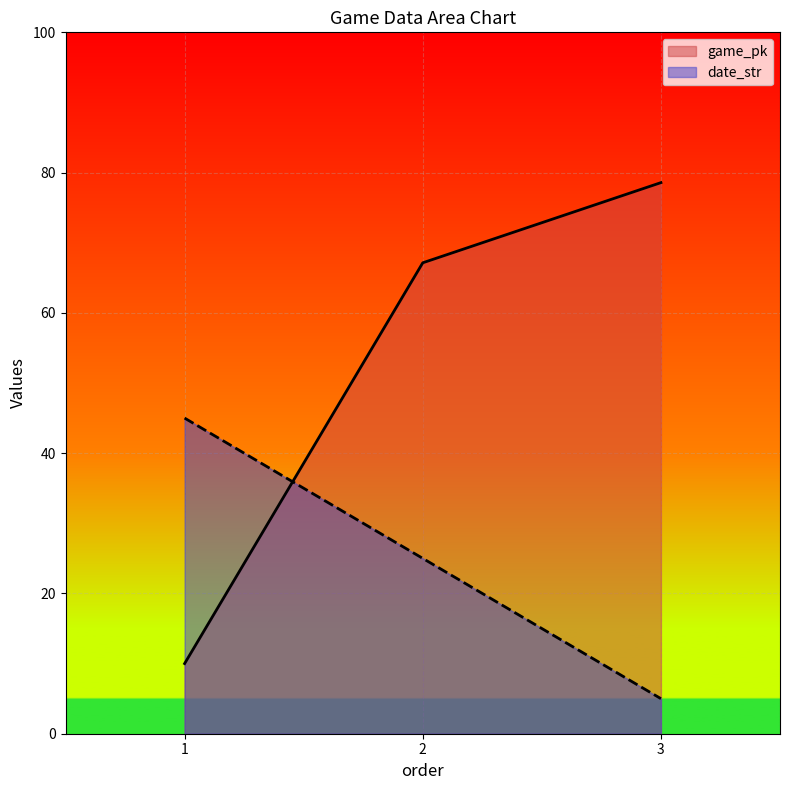

What is the difference between the second highest and minimum values in the game_pk series?

57.1